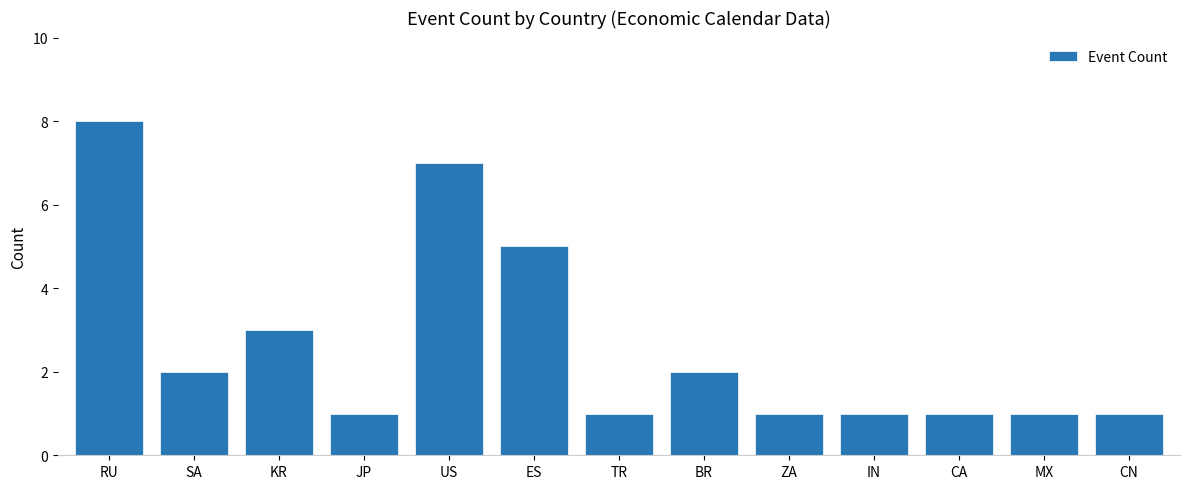

What is the ratio of the value at BR to the value at MX?

2.0